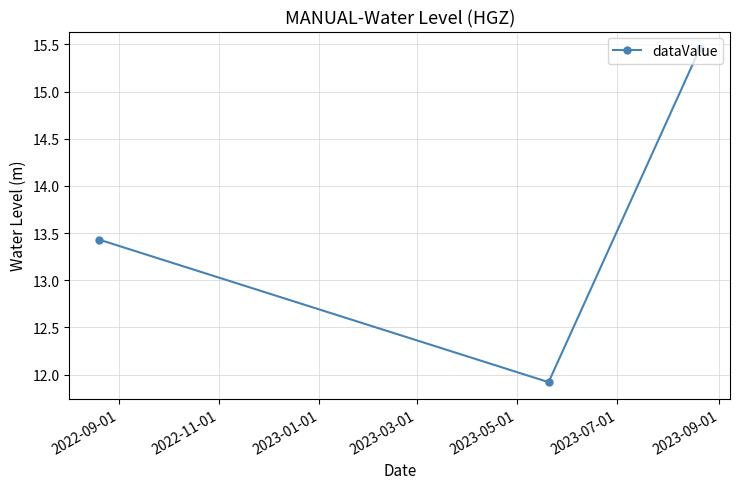

What is the value of the 2nd point from the left?

11.9